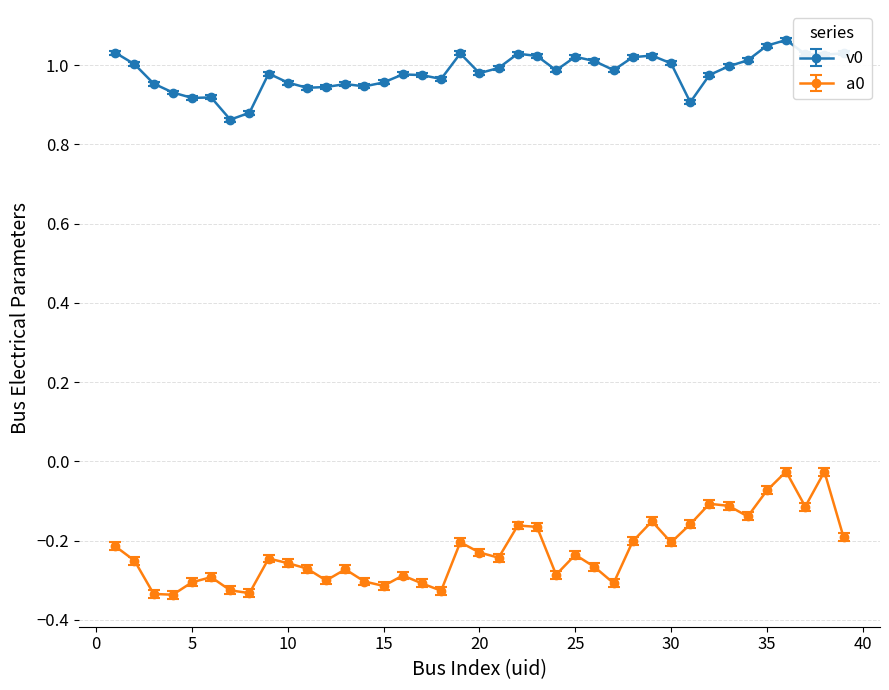

True or false: a0 and v0 cross at least once.

False